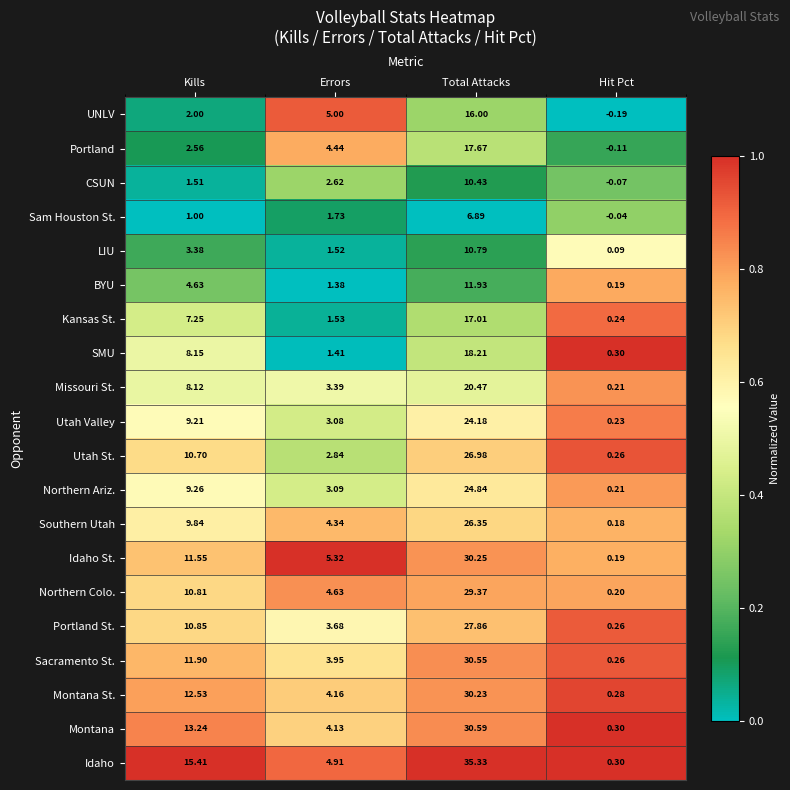

How many categories are shown in the chart?

4